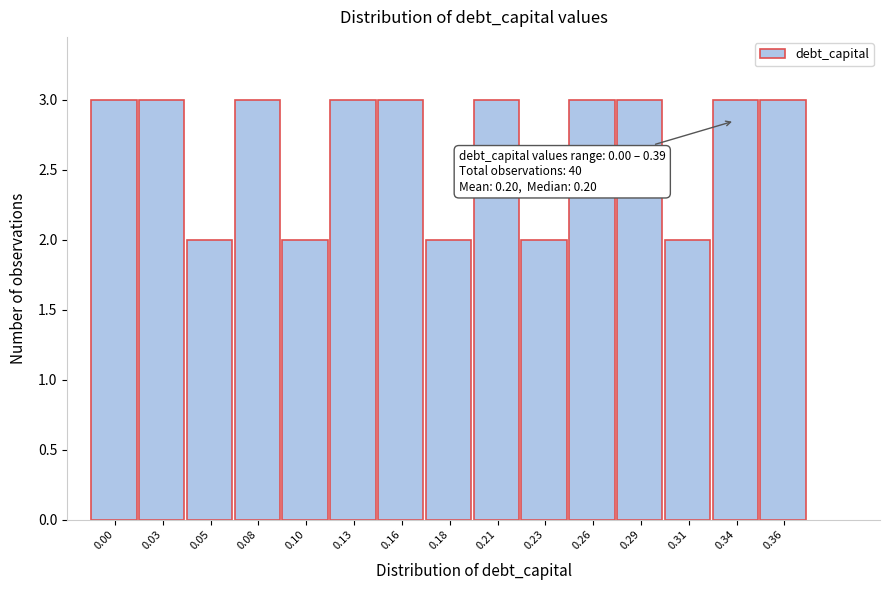

Reading right to left, what are all the values shown in this chart?

0.36=3	0.34=3	0.31=2	0.29=3	0.26=3	0.23=2	0.21=3	0.18=2	0.16=3	0.13=3	0.10=2	0.08=3	0.05=2	0.03=3	0.00=3